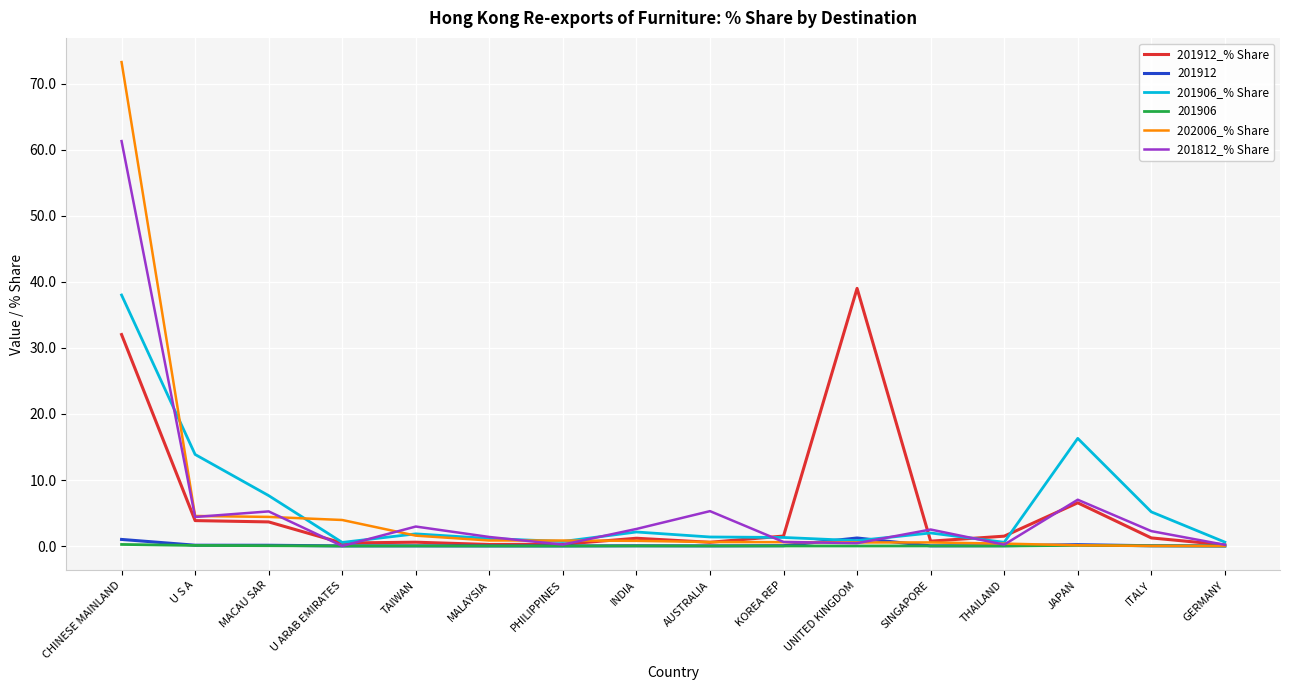

Which category has the highest value in the 201912_% Share series?

UNITED KINGDOM